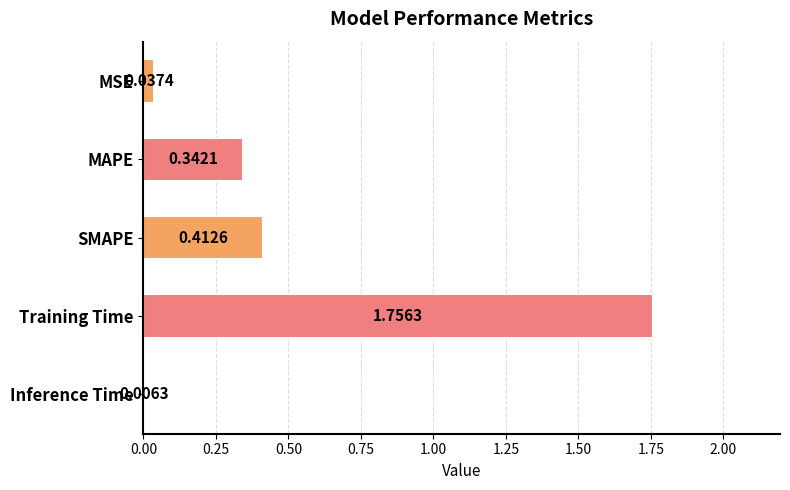

What is the sum of all values?

2.6